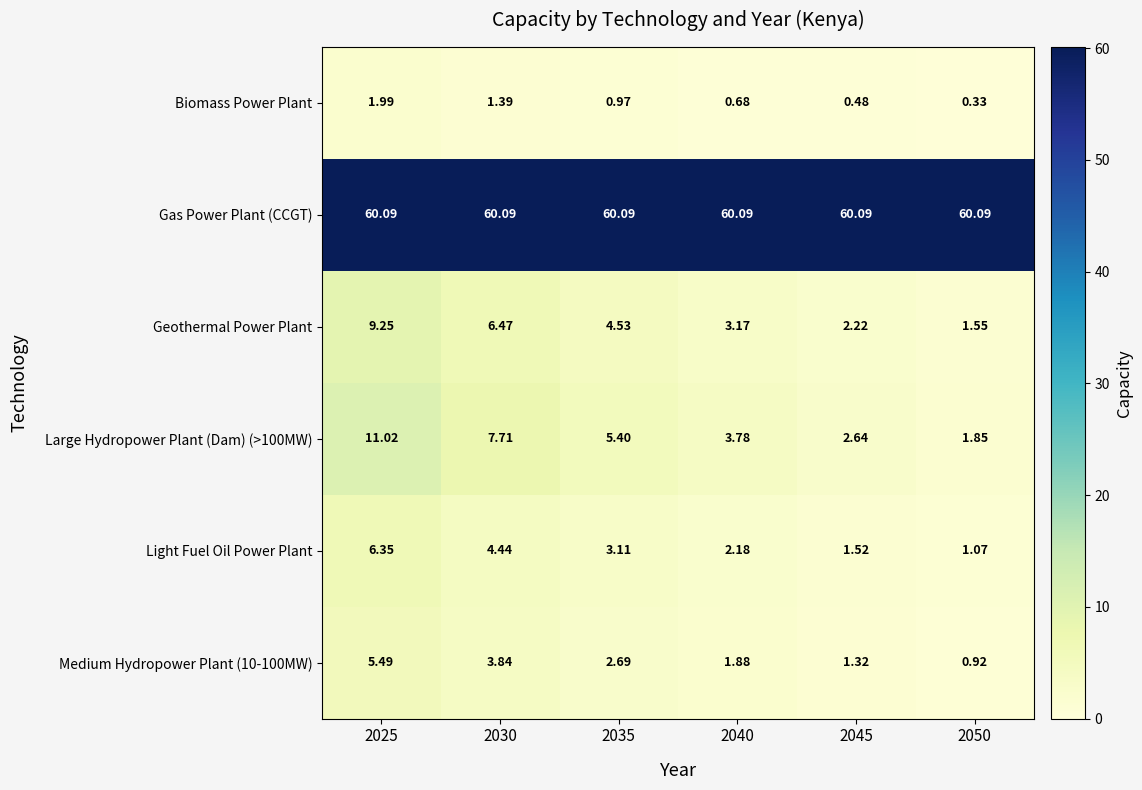

How many data points in Geothermal Power Plant are less than 4?

3